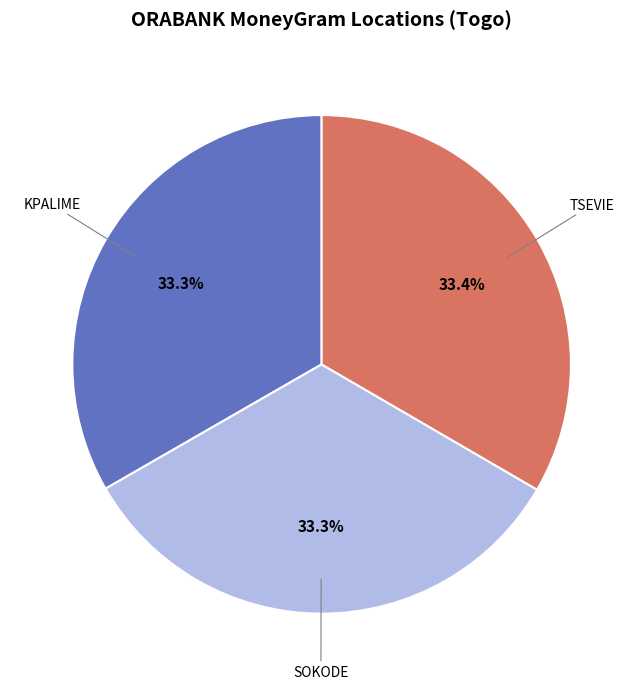

Is there a majority slice in this chart?

No